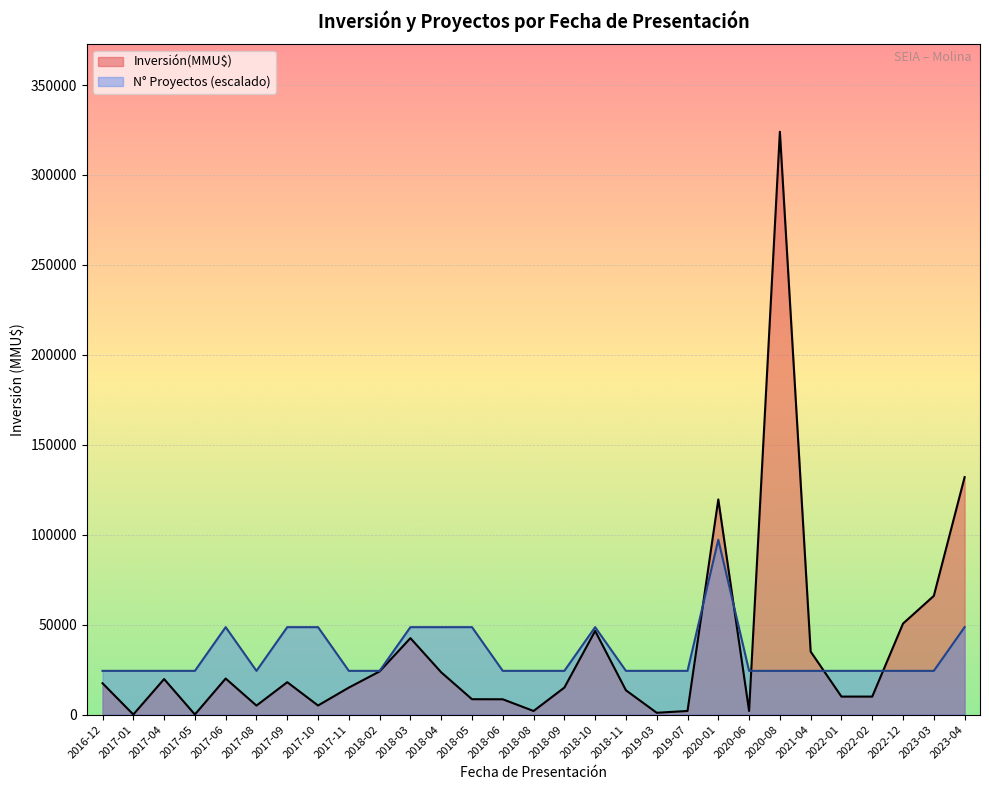

Where is Inversión(MMU$) nearest to the value 162028?

2023-04